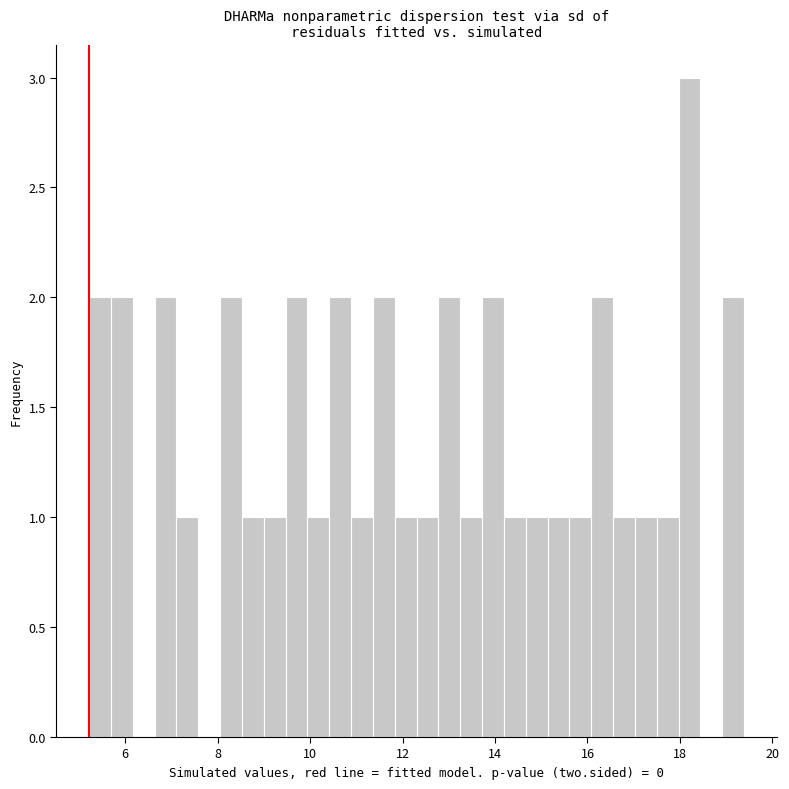

Read against the x-axis, roughly where is the centre of the tallest bar?

18.2